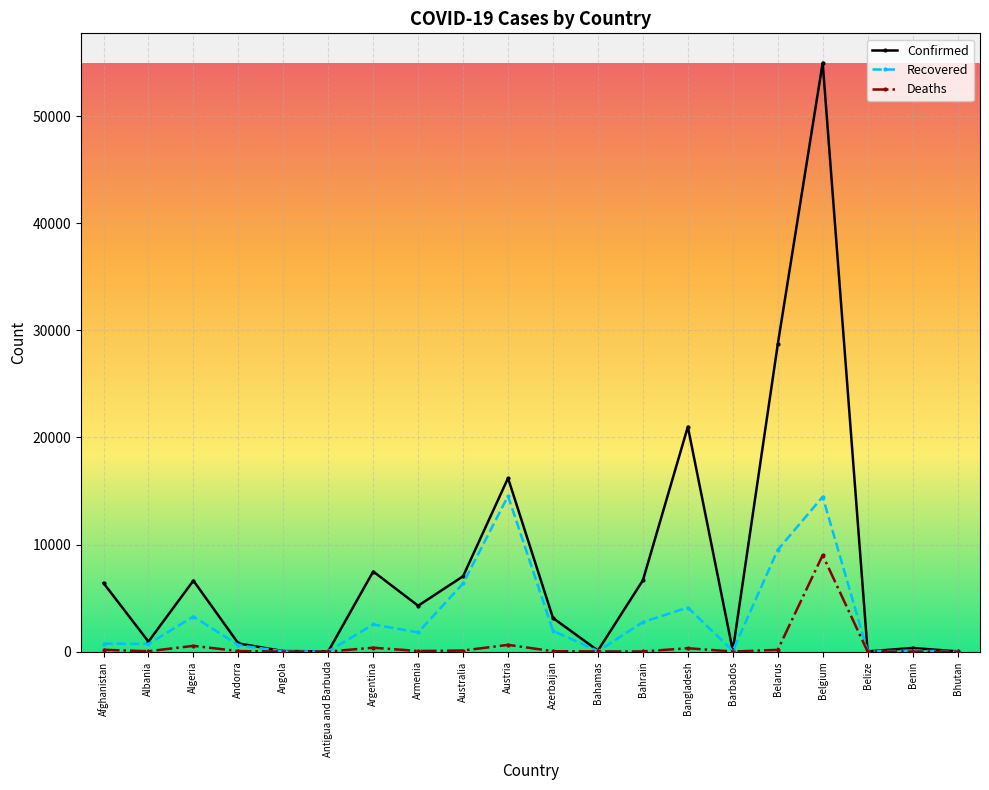

Is it true that Recovered equals 1944 at Azerbaijan?

True